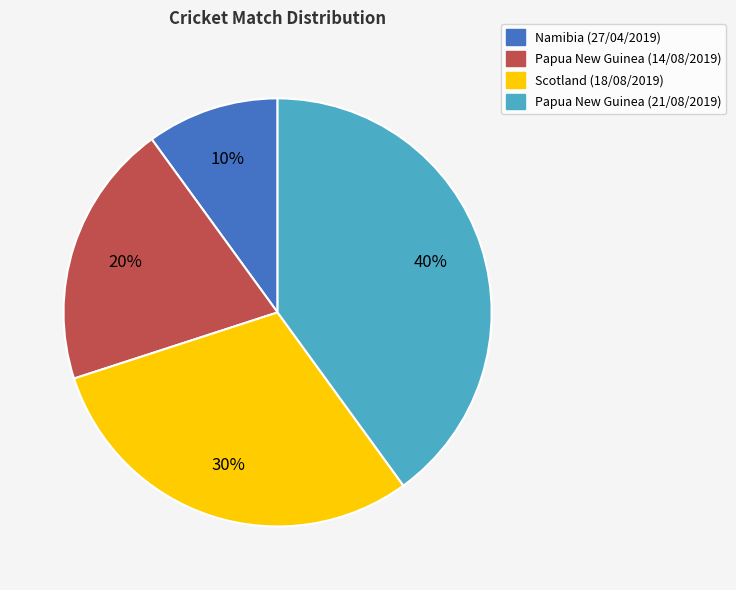

Combined, do Scotland (18/08/2019) and Namibia (27/04/2019) account for over 50%?

No